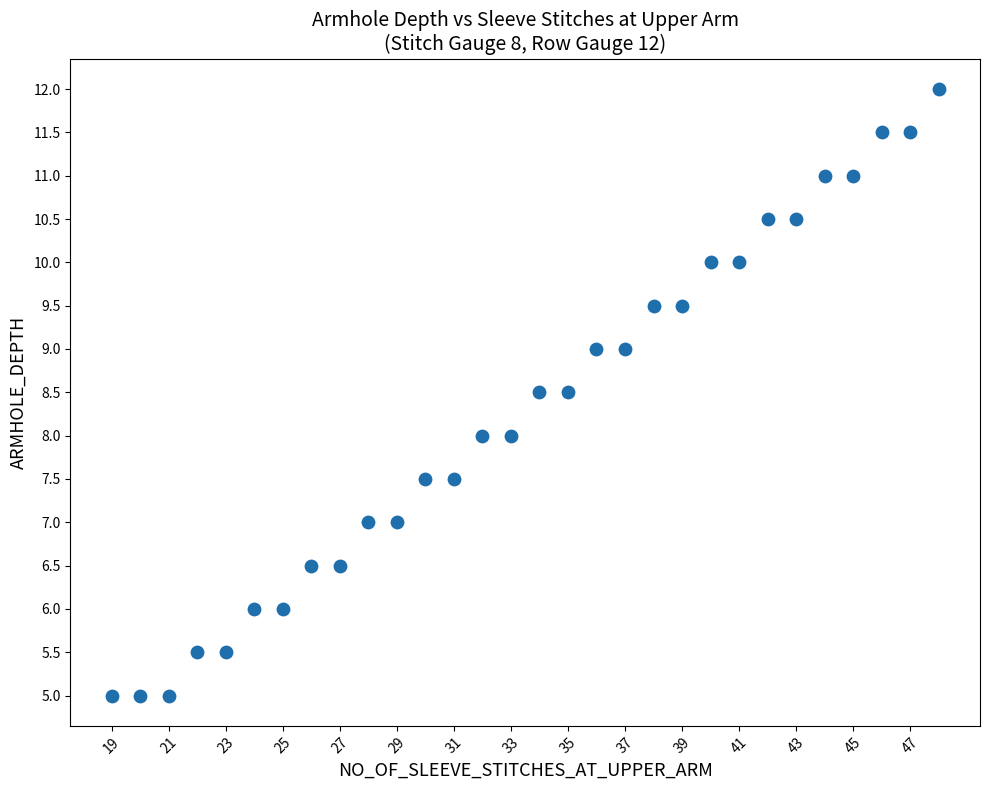

What is the range of X values (max minus min)?

29.0